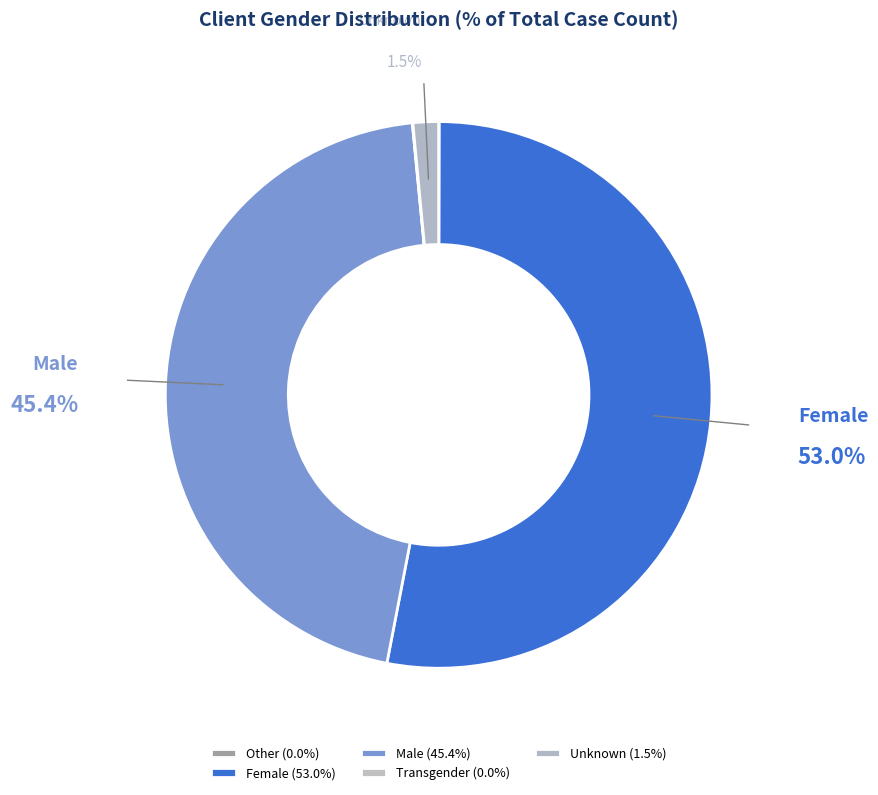

Rank the categories by value from lowest to highest.

Transgender, Other, Unknown, Male, Female